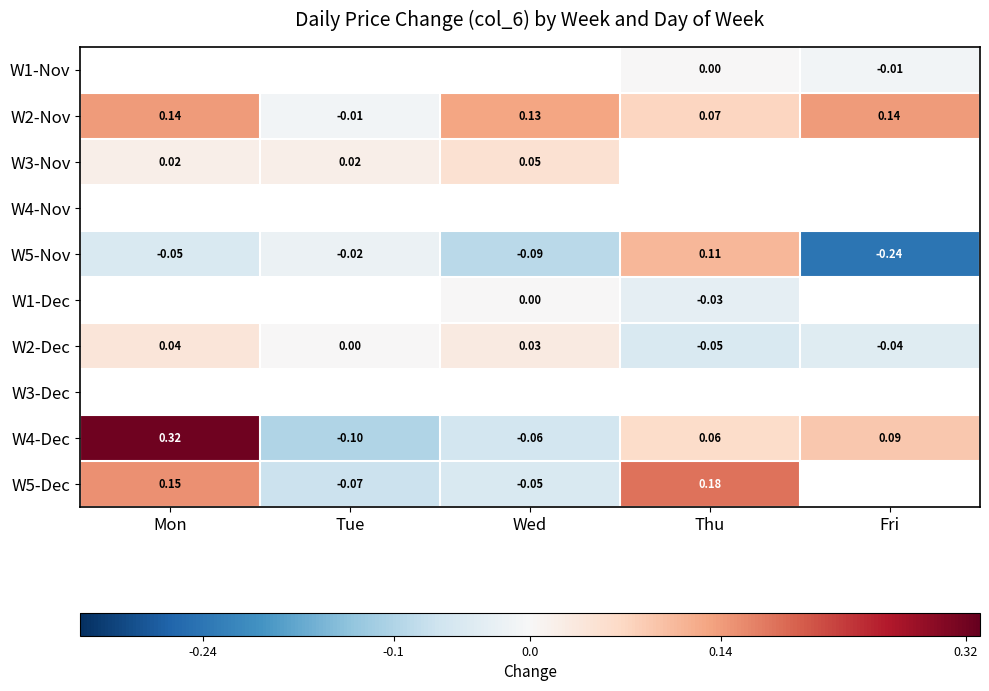

What is the smallest value displayed?

-0.2